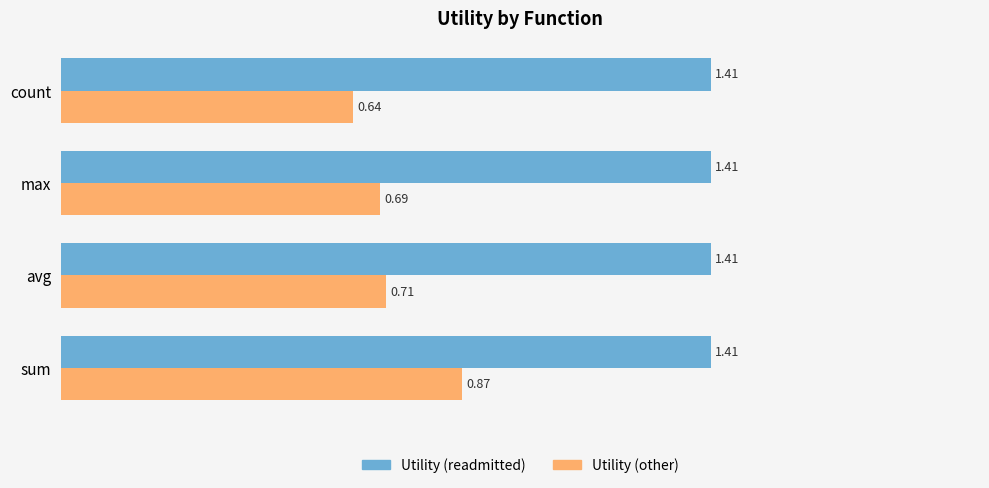

Which series has the widest spread of values?

Utility (other)